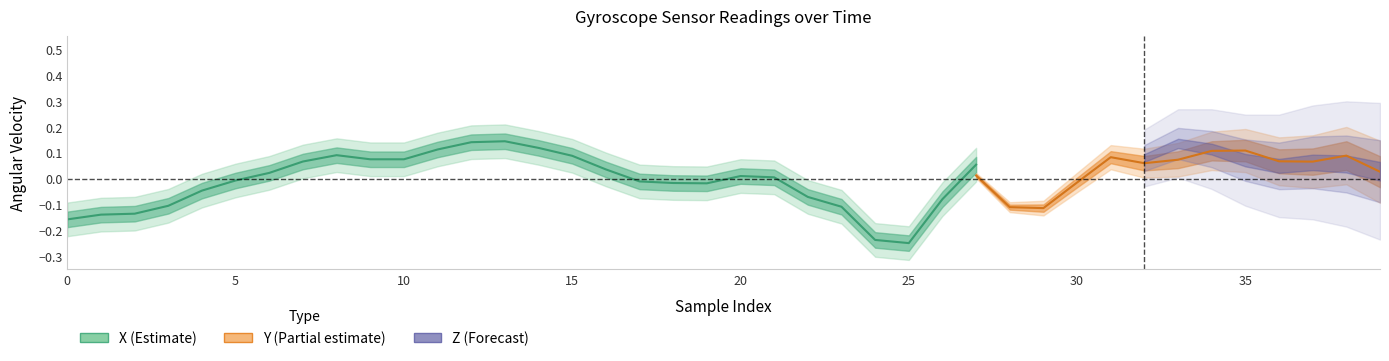

What is the difference between the second highest and minimum values in the X series?

0.4